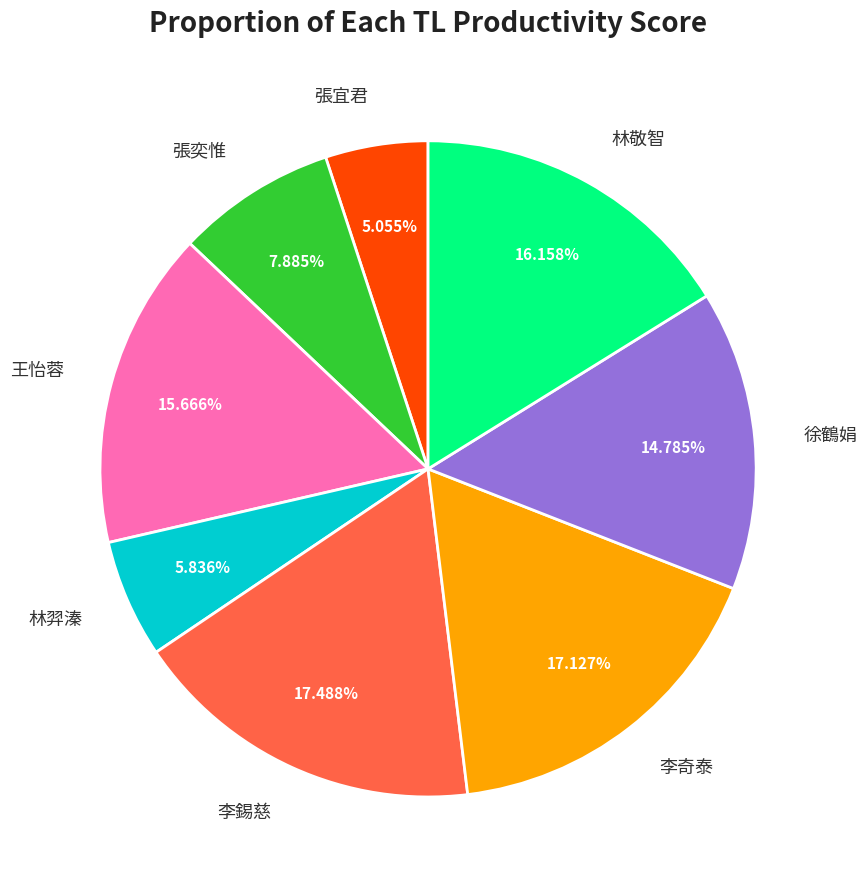

What is the ratio of the value at 林敬智 to the value at 徐鶴娟?

1.1